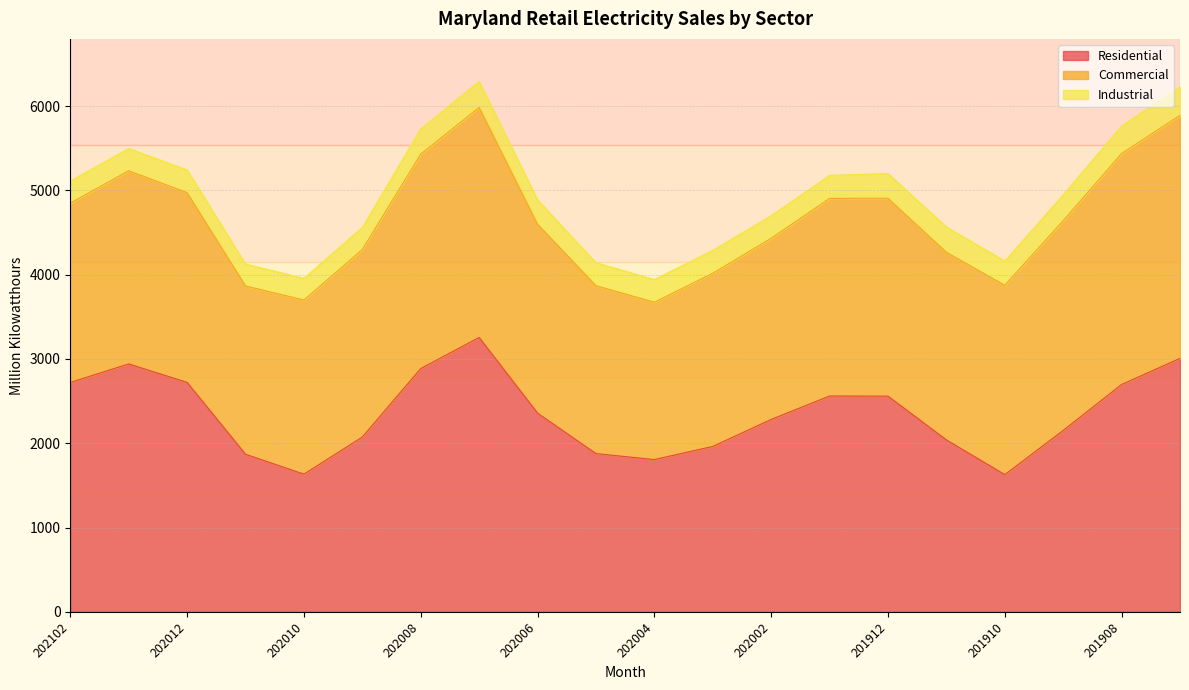

Which category has the lowest value in the Commercial series?

202004